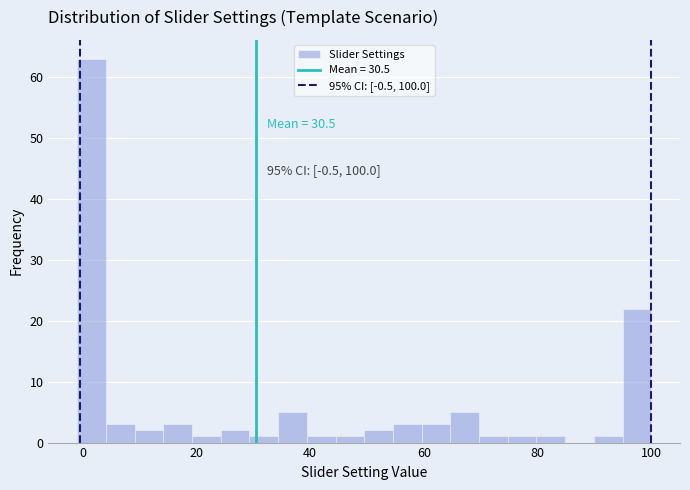

Read against the x-axis, roughly where is the centre of the tallest bar?

2